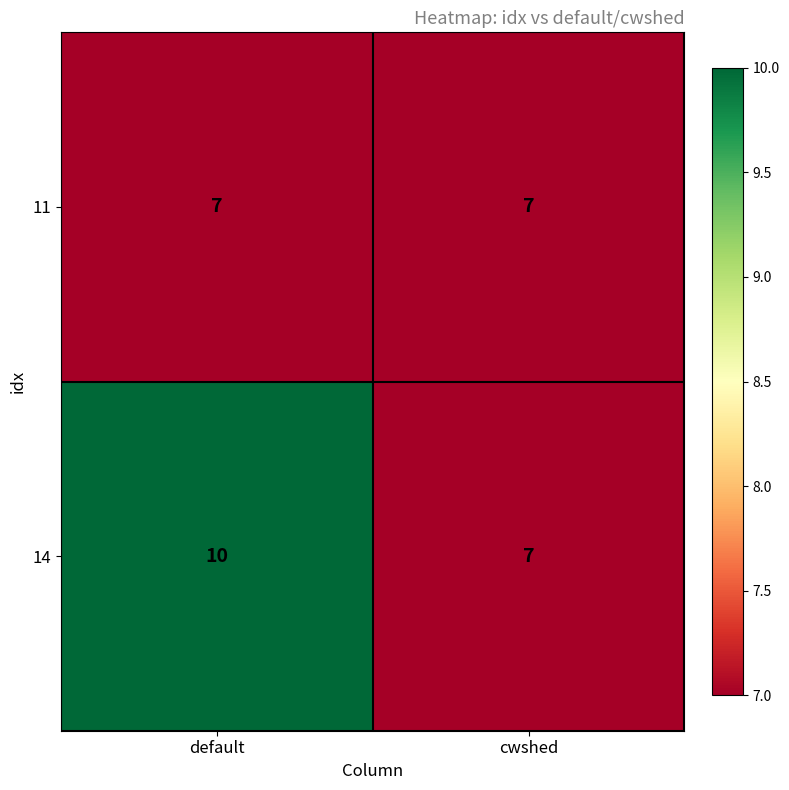

Which category has the highest value across all series?

default